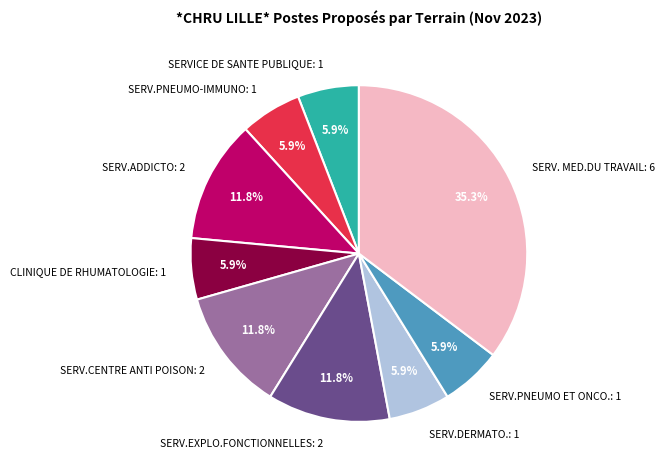

Do SERV.EXPLO.FONCTIONNELLES: 2 and SERV.CENTRE ANTI POISON: 2 together represent more than half of the pie?

No